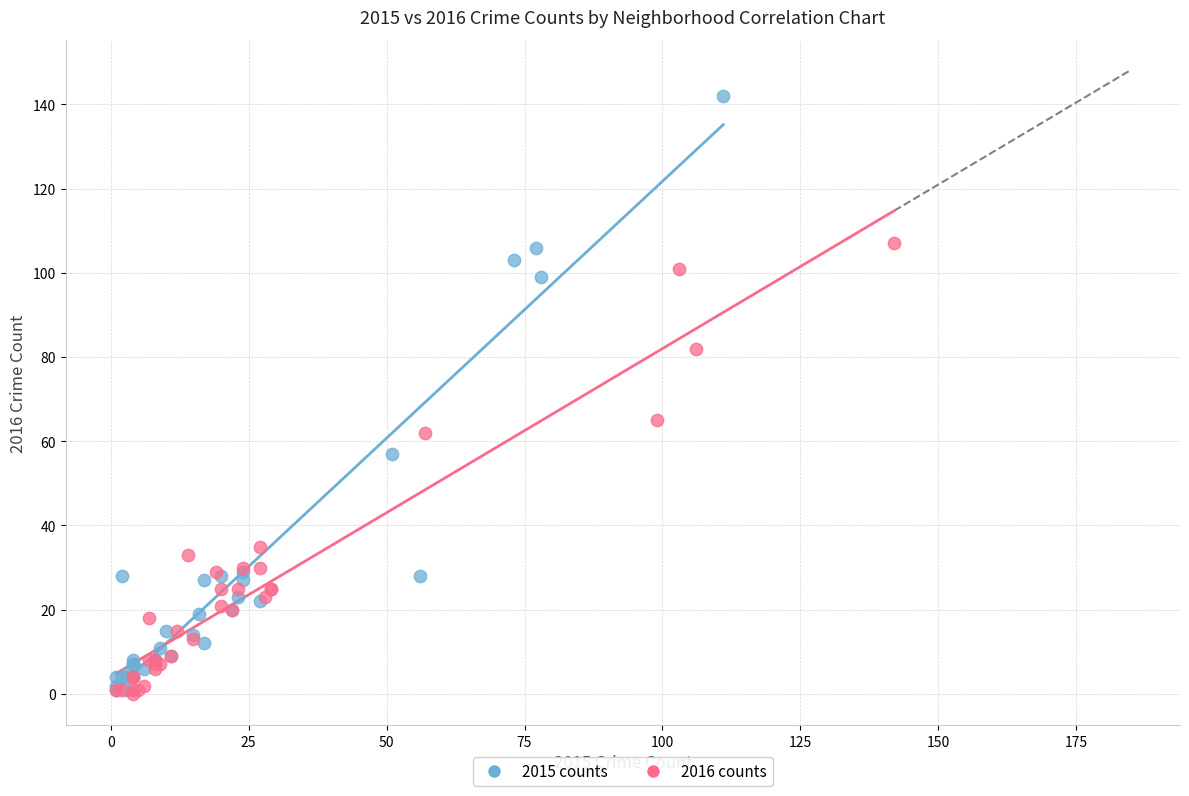

Which series contains the highest Y value?

2015 counts